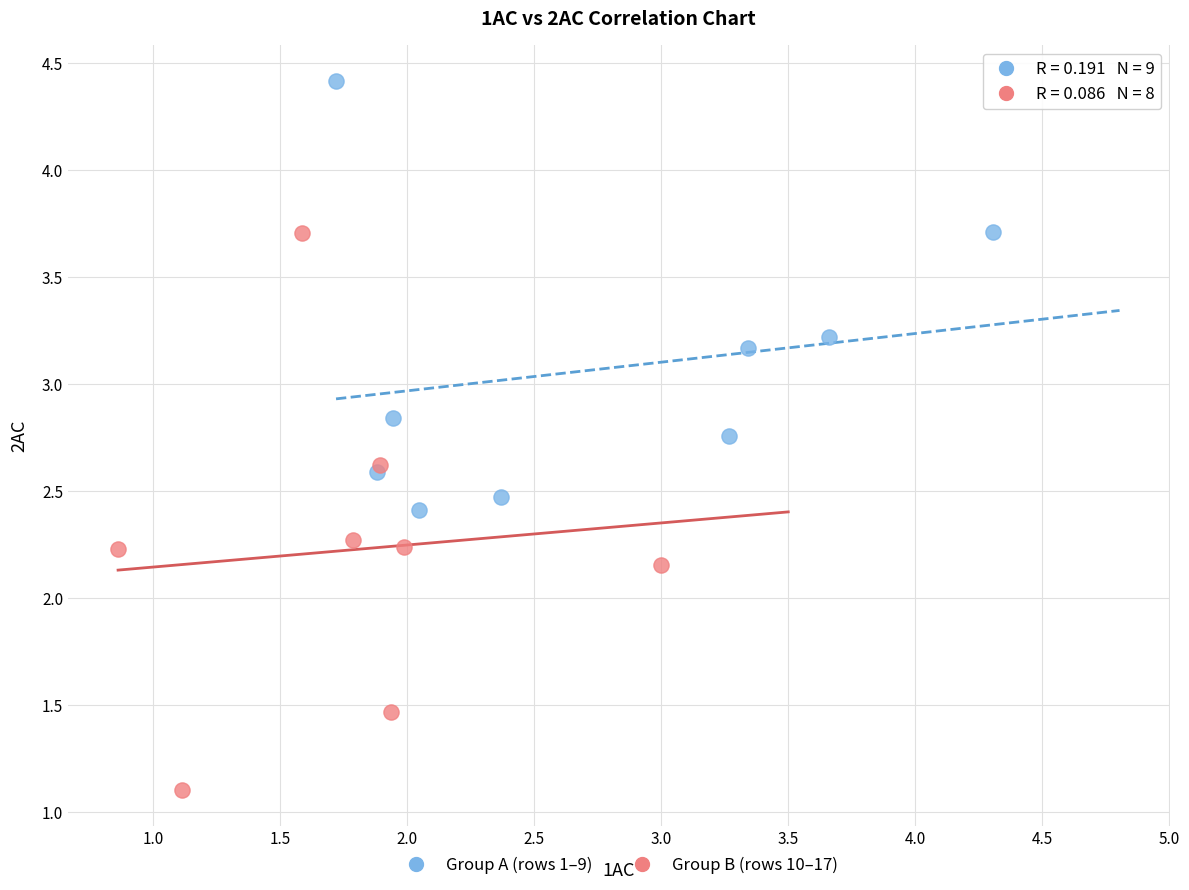

What are all the series names shown in the legend?

Group A (rows 1–9), Group B (rows 10–17)